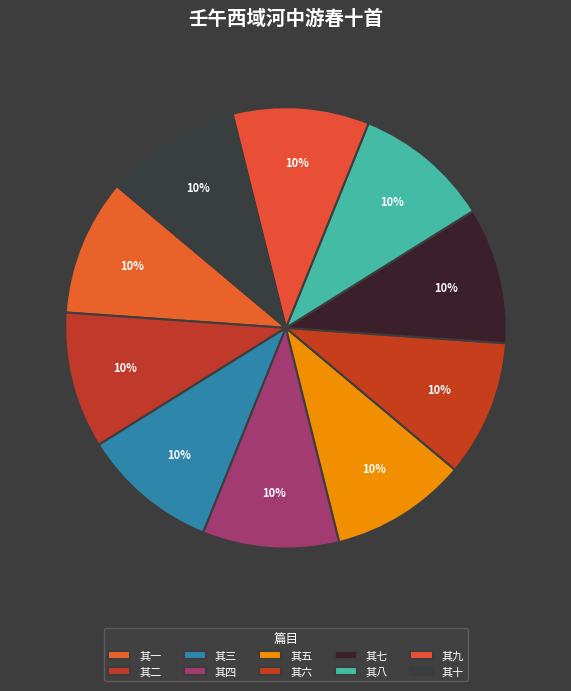

Rank the categories by value from highest to lowest.

壬午西域河中游春十首 其十, 壬午西域河中游春十首 其九, 壬午西域河中游春十首 其八, 壬午西域河中游春十首 其七, 壬午西域河中游春十首 其六, 壬午西域河中游春十首 其五, 壬午西域河中游春十首 其四, 壬午西域河中游春十首 其三, 壬午西域河中游春十首 其二, 壬午西域河中游春十首 其一